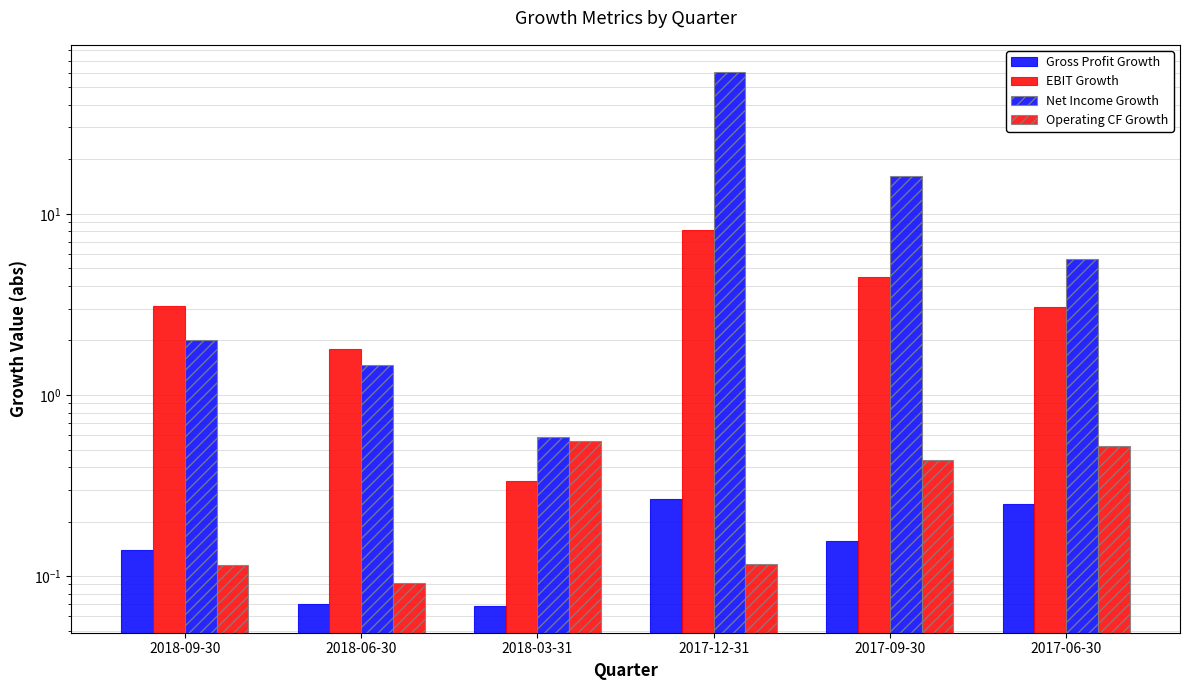

What is the difference between the Net Income Growth values at 2017-12-31 and 2017-09-30?

44.9